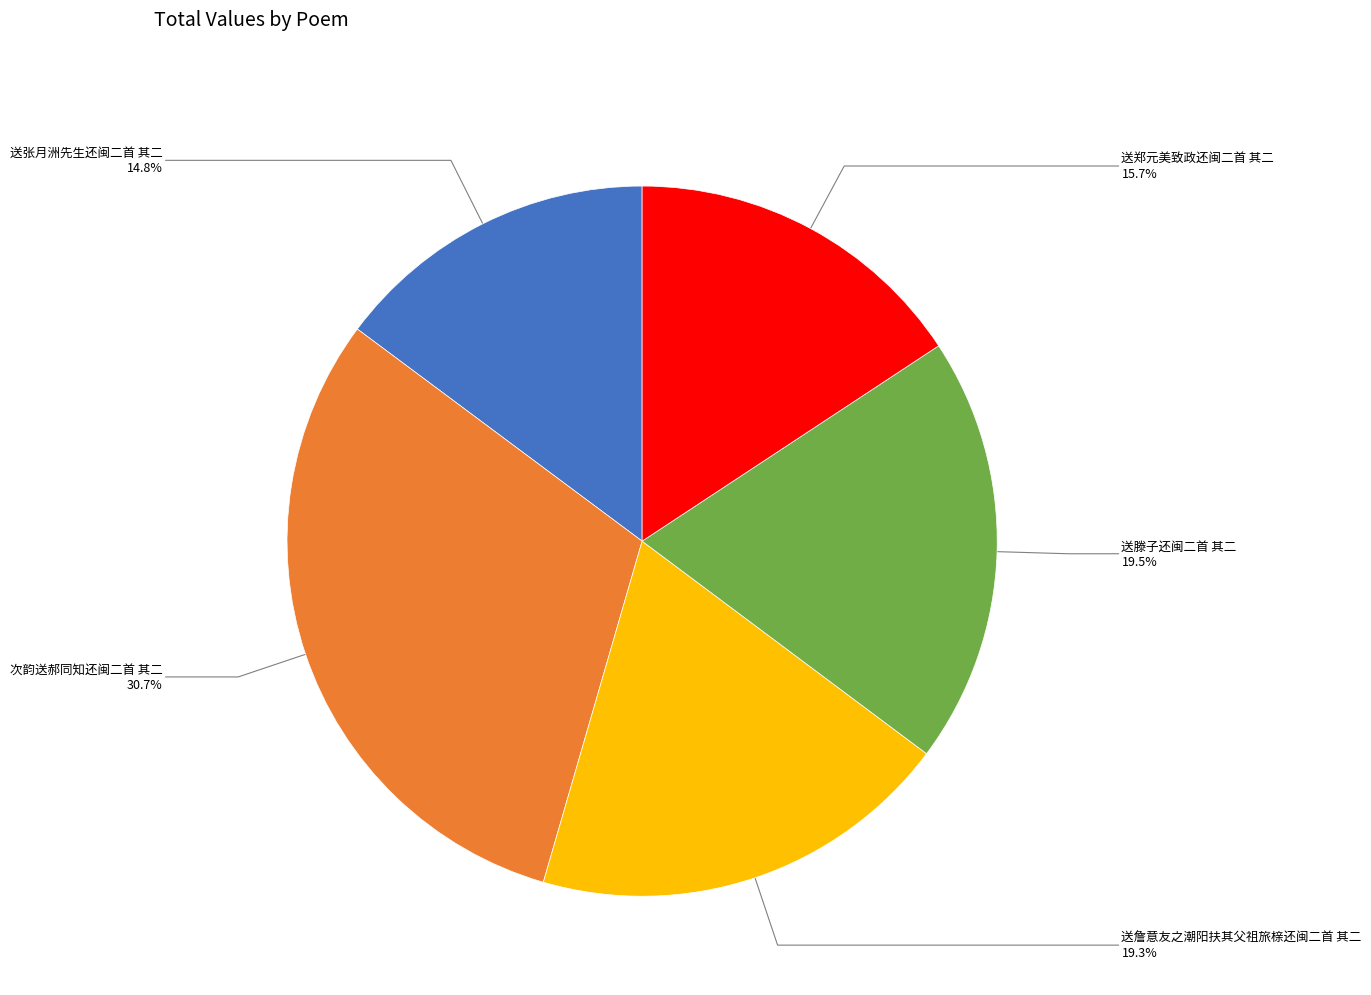

To the nearest percent, what percentage of the pie is 次韵送郝同知还闽二首 其二?

31%